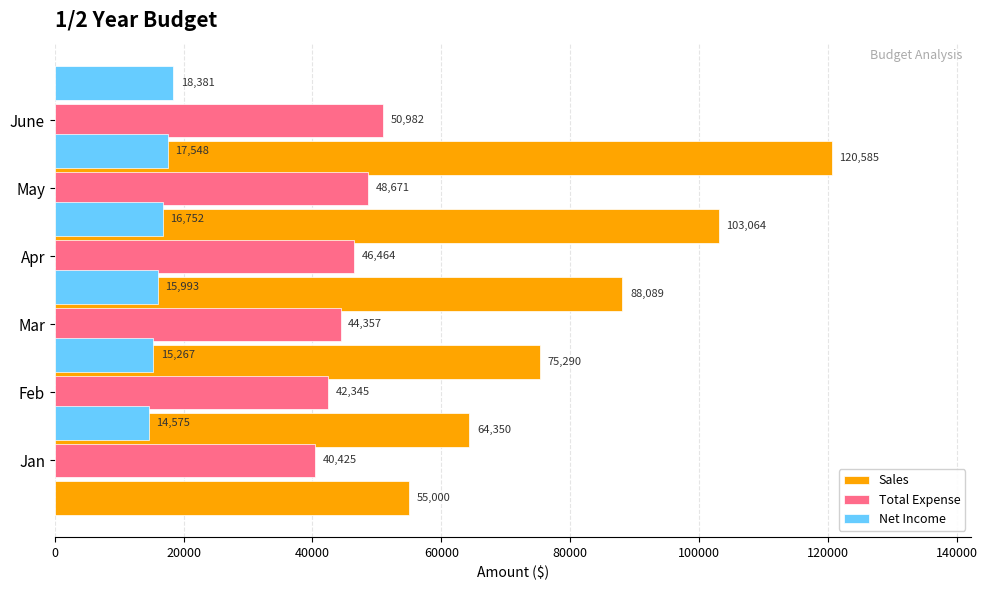

What is the value of the Net Income bar at the 6th from the left?

18381.4